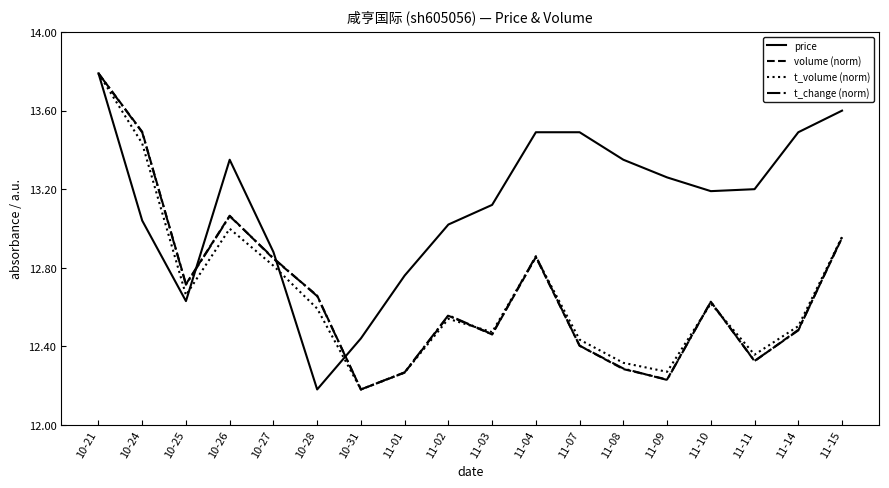

At which category does t_change (norm) reach its first local peak?

10-26